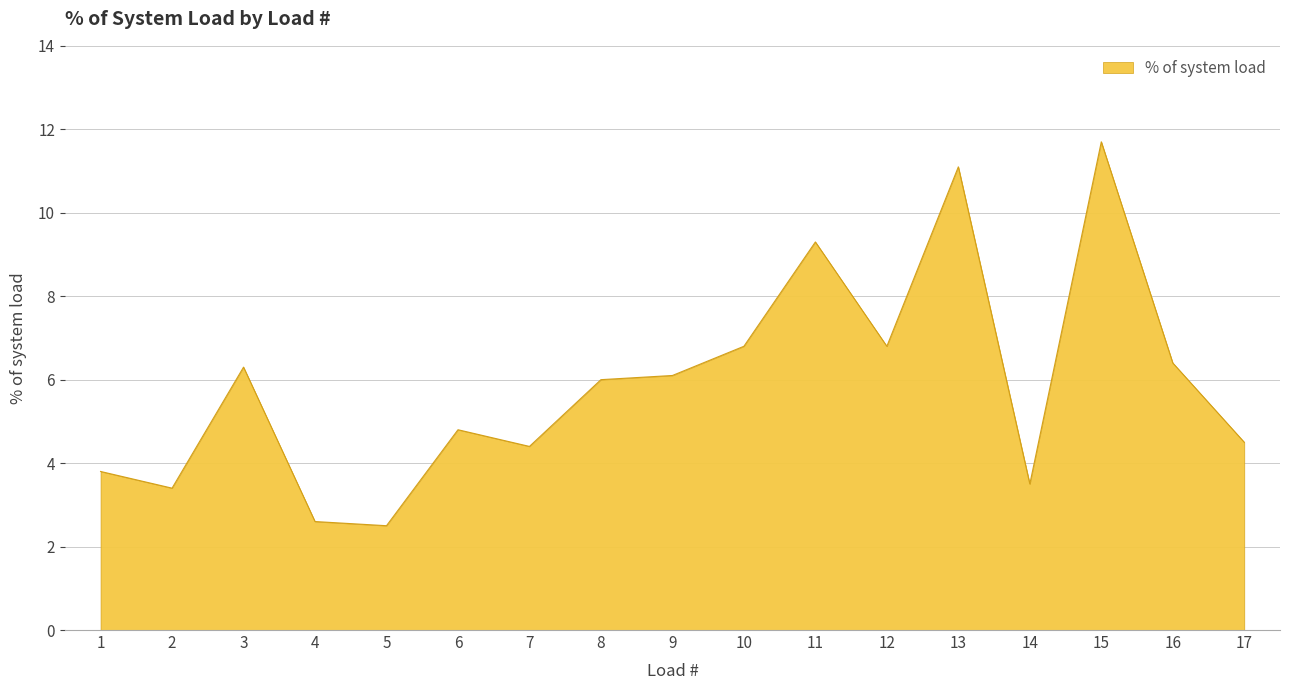

How many distinct data groups are displayed?

1